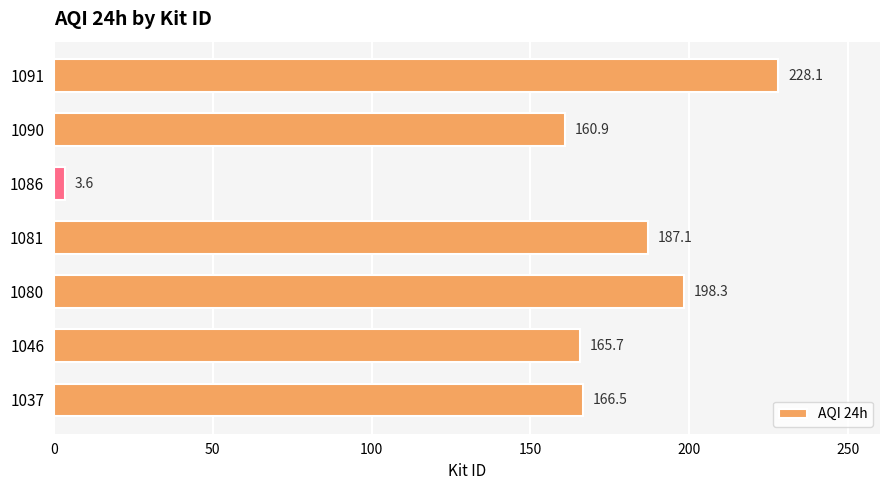

What is the average value?

158.6